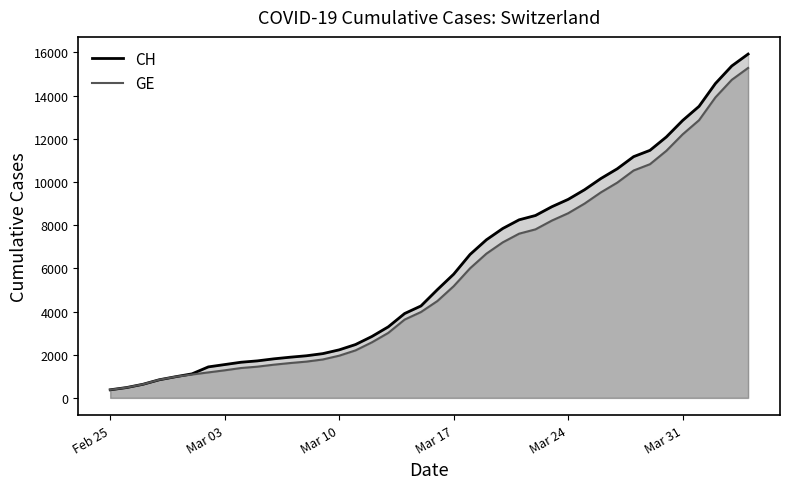

True or false: CH and GE intersect in this chart.

False